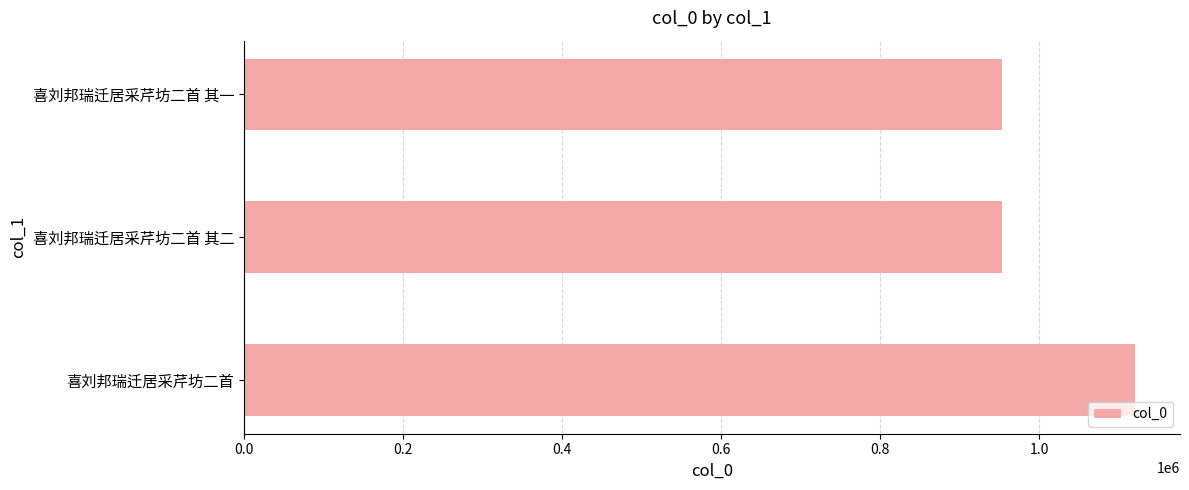

What is the difference between the maximum and minimum values?

168151